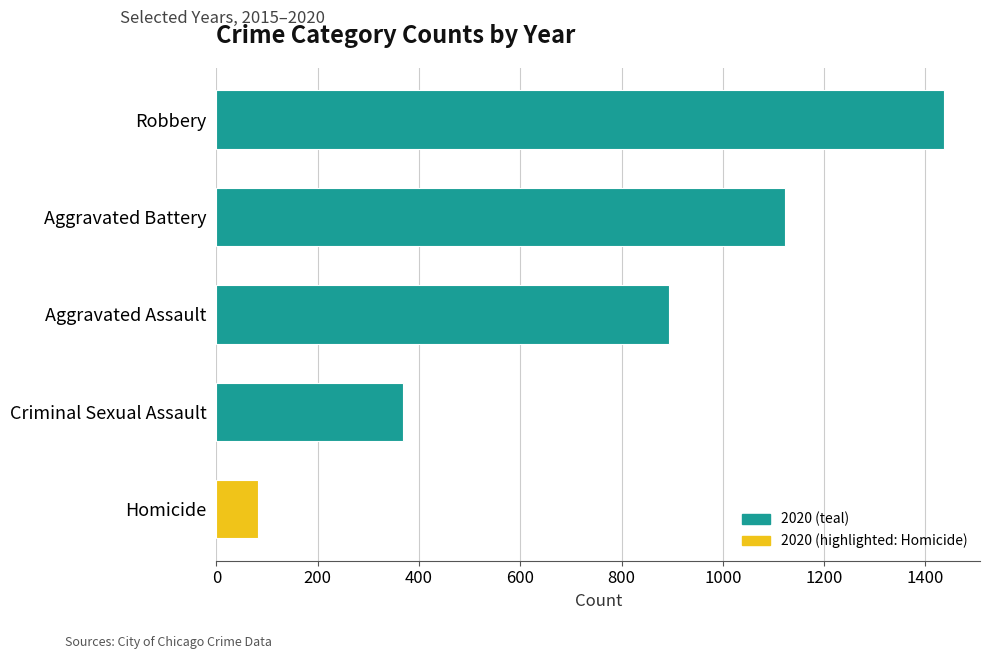

Rank the categories by value from highest to lowest.

Robbery, Aggravated Battery, Aggravated Assault, Criminal Sexual Assault, Homicide